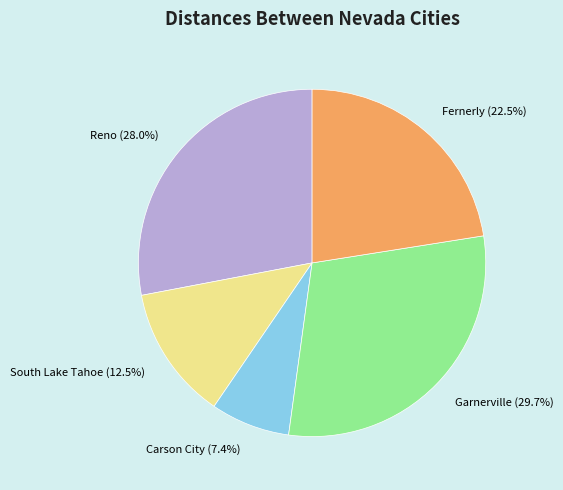

Is there a majority slice in this chart?

No